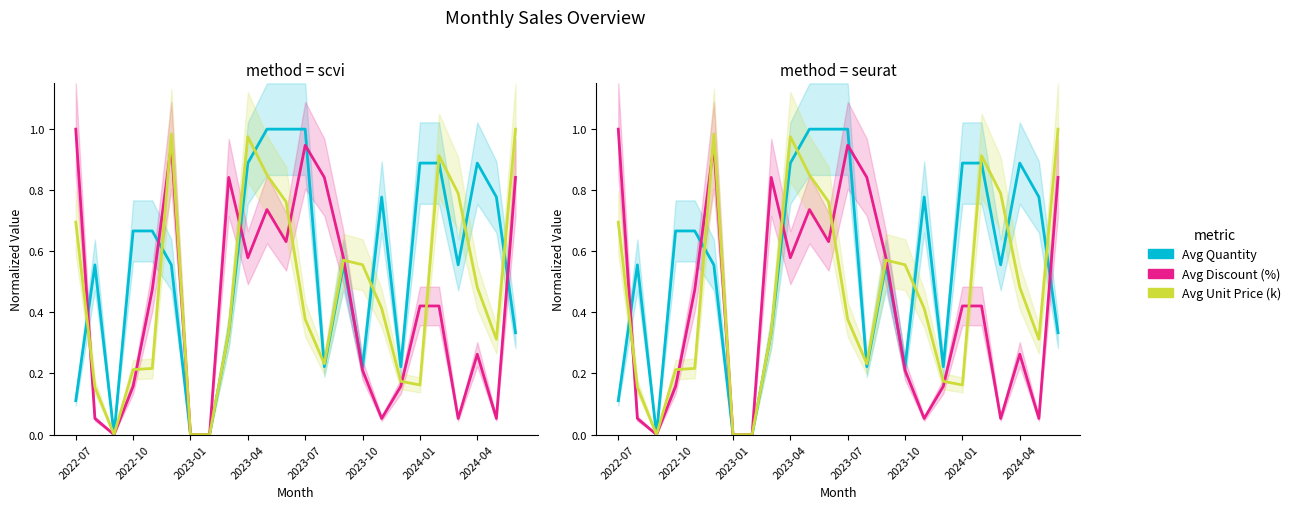

The value of Avg Discount (%) at 16 is 0.1. True or false?

False